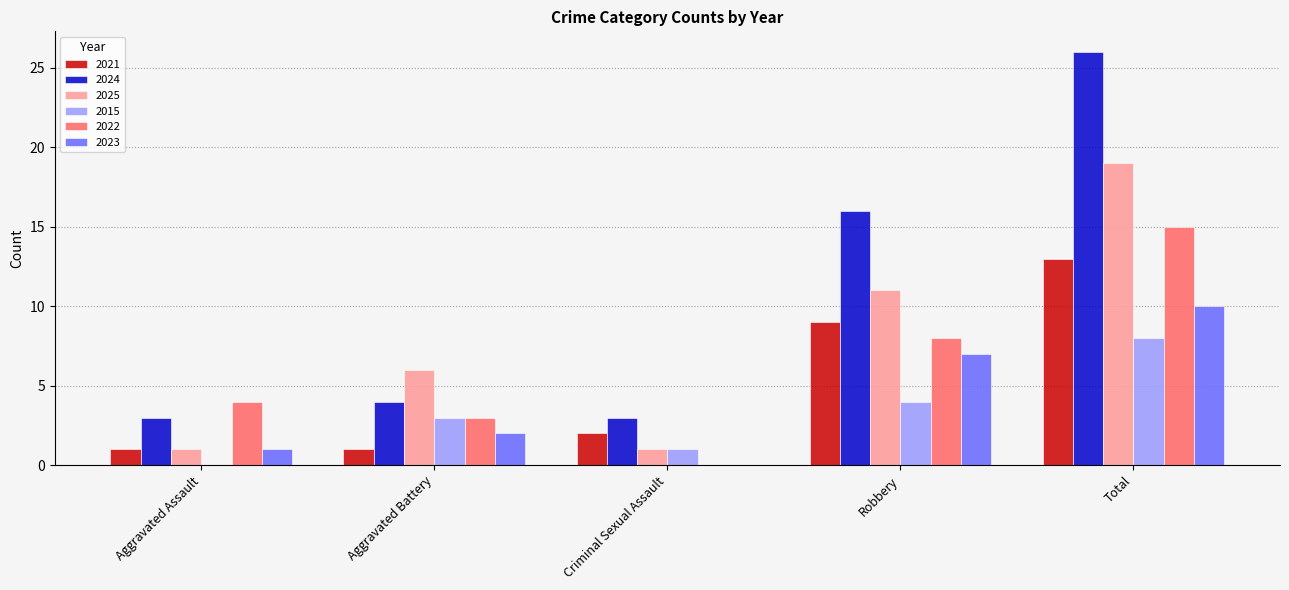

At which category is the sum across all series the highest?

Total